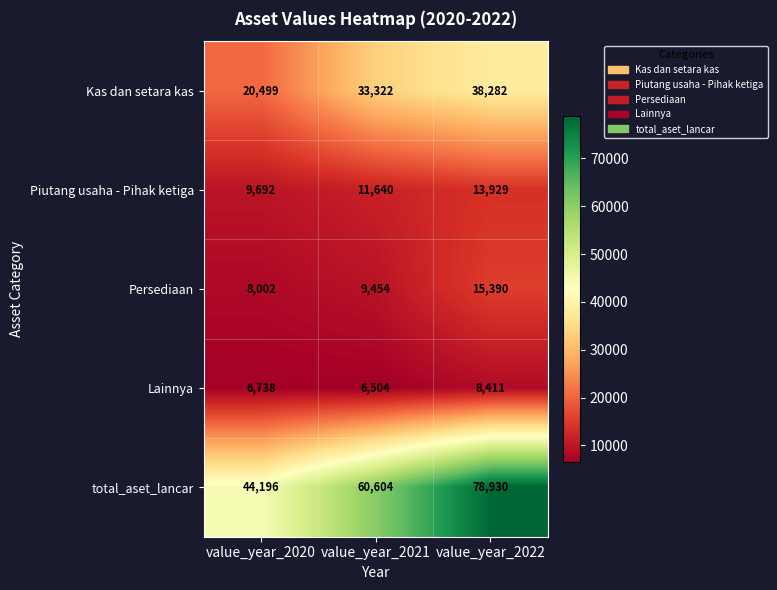

What is the sum of all Persediaan values?

32846